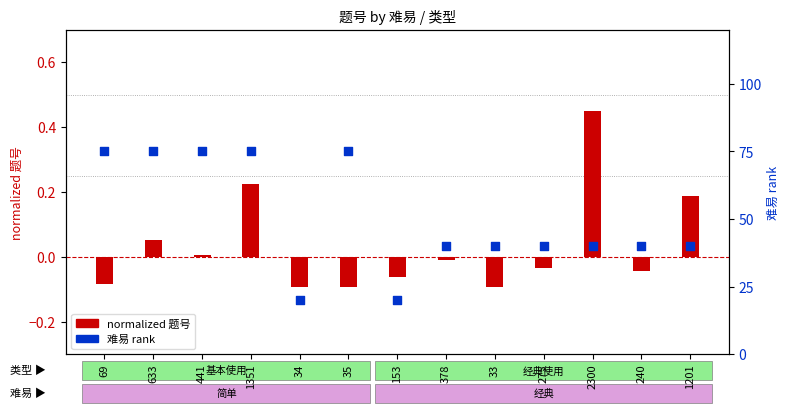

Which series reaches the maximum Y coordinate?

难易 rank